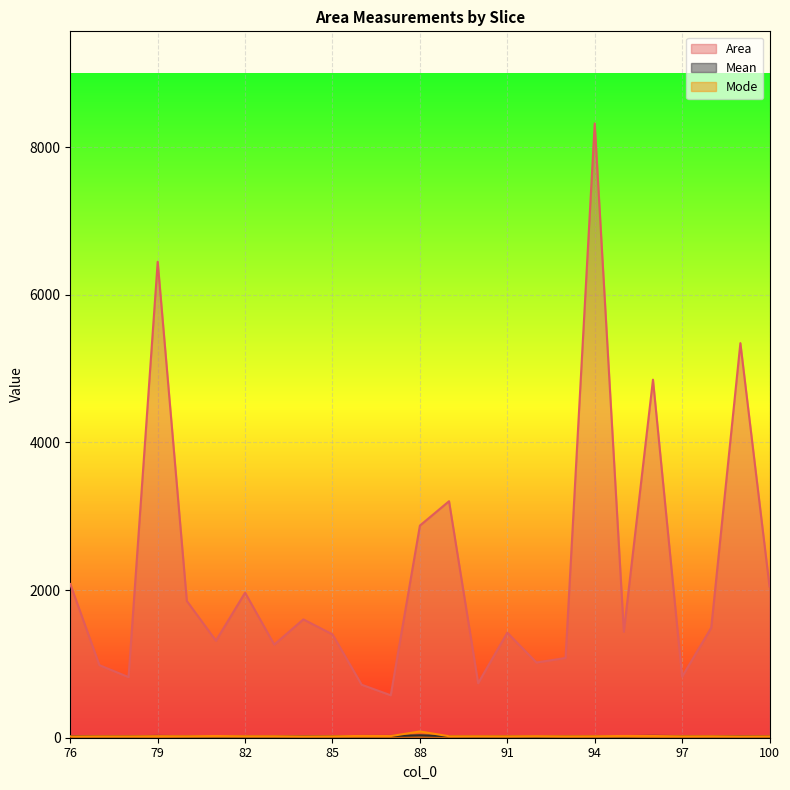

True or false: Area and Mean cross at least once.

False